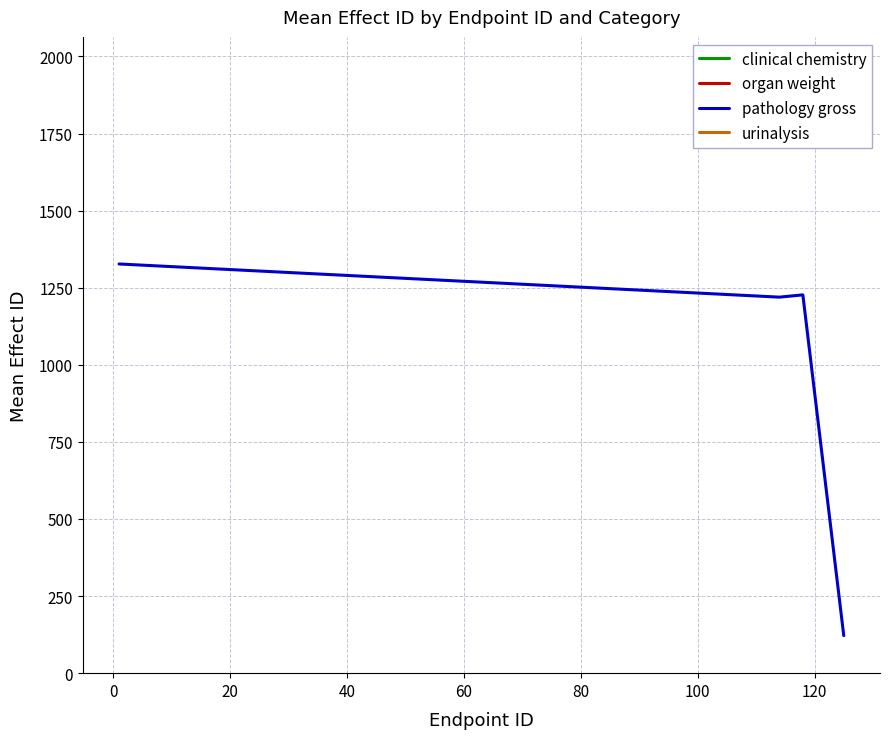

What is the maximum value shown in the chart?

1327.0